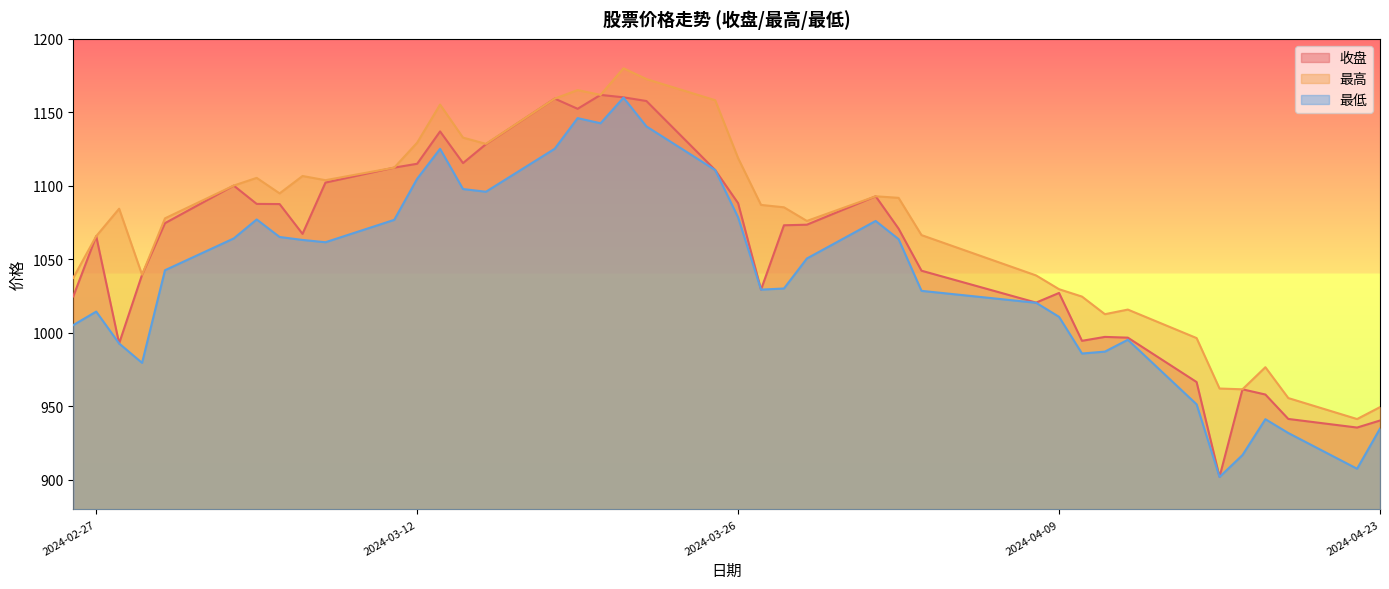

Which series has the largest total across all categories?

最高